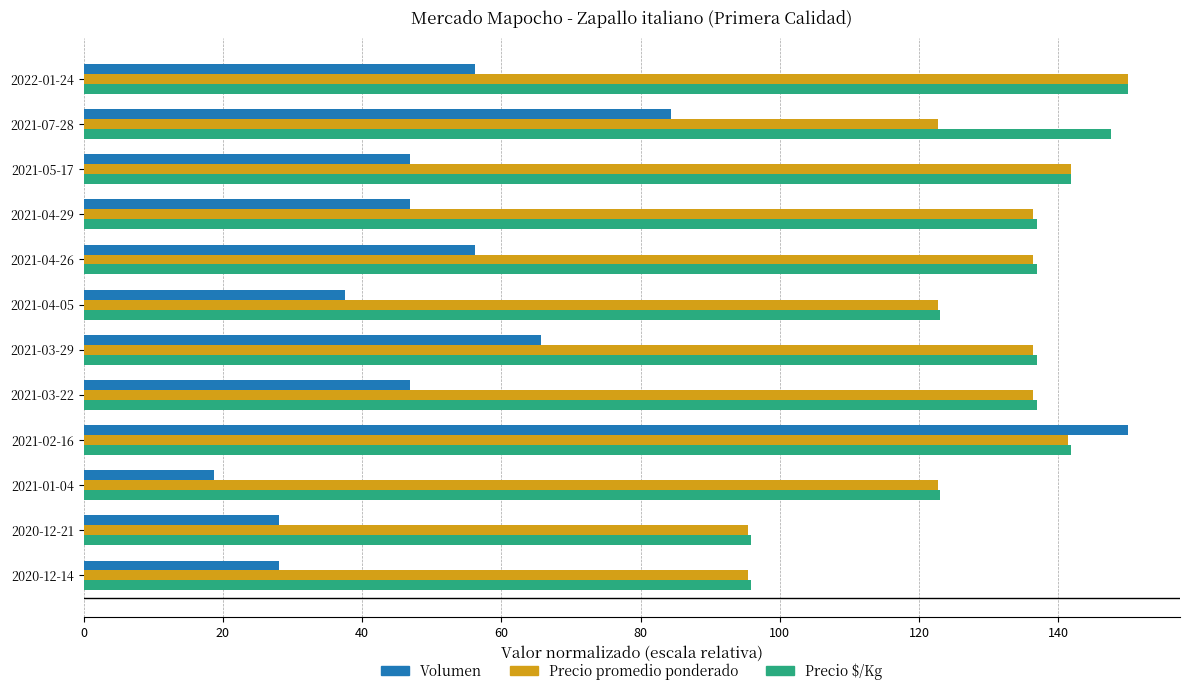

What is the spread (max minus min) of values at 2020-12-21?

67.8